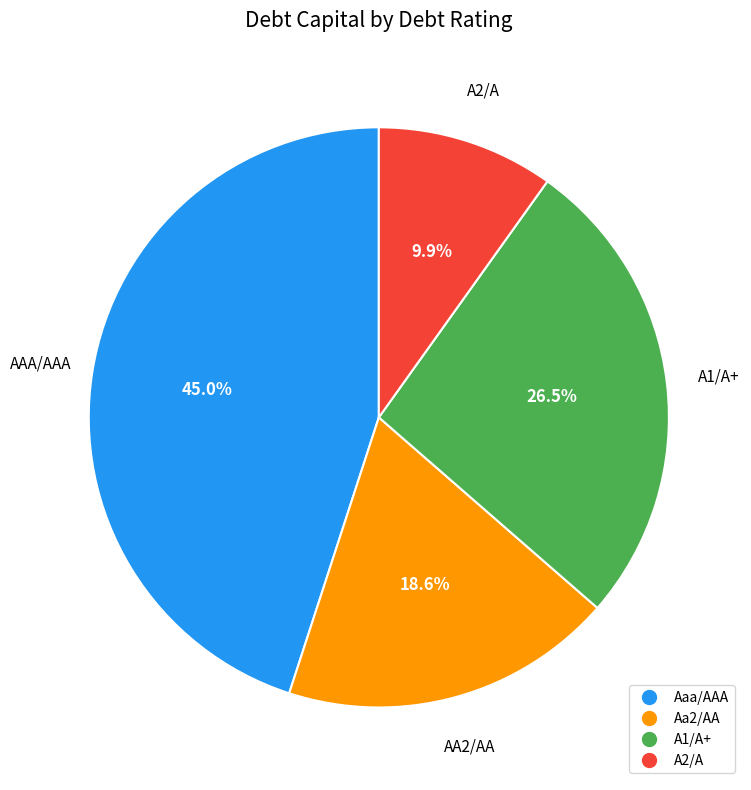

What portion of the pie excludes Aaa/AAA?

55.0%